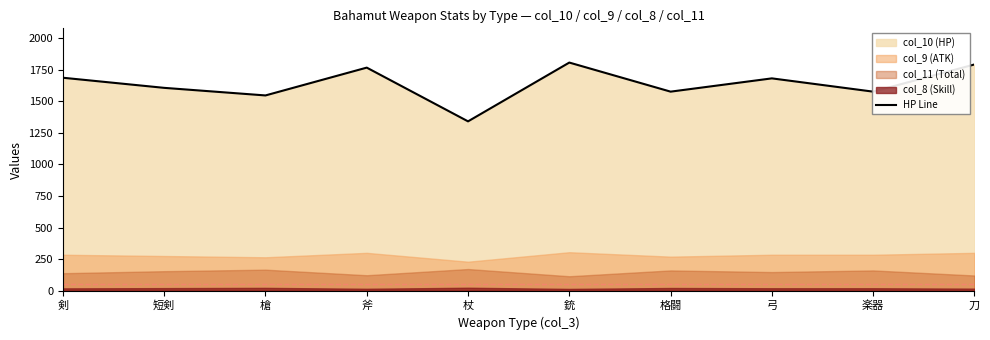

Approximately how many times larger is the value at 杖 compared to 剣?

0.8